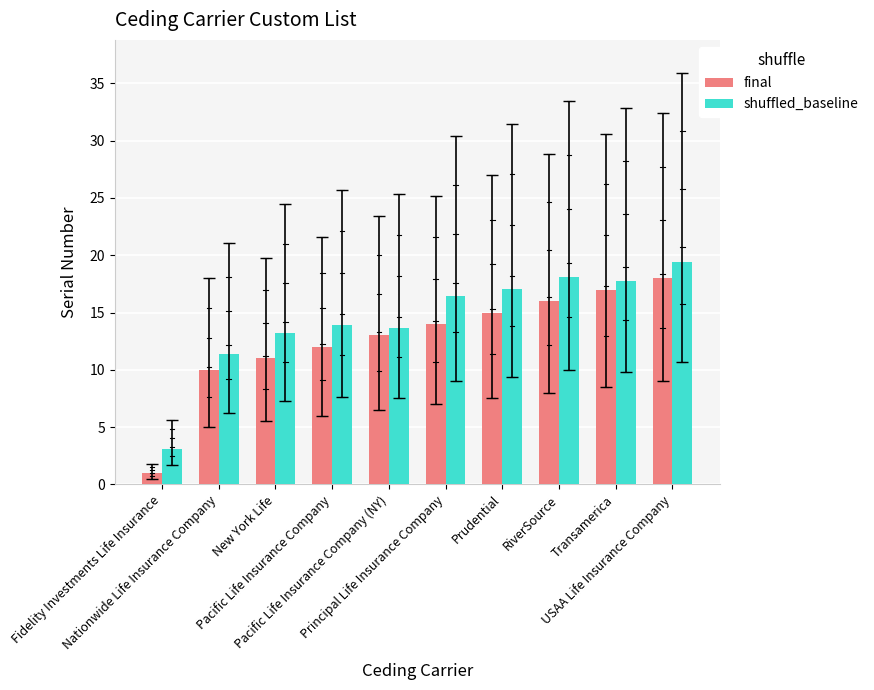

List the series in order of their overall mean, highest first.

shuffled_baseline, final